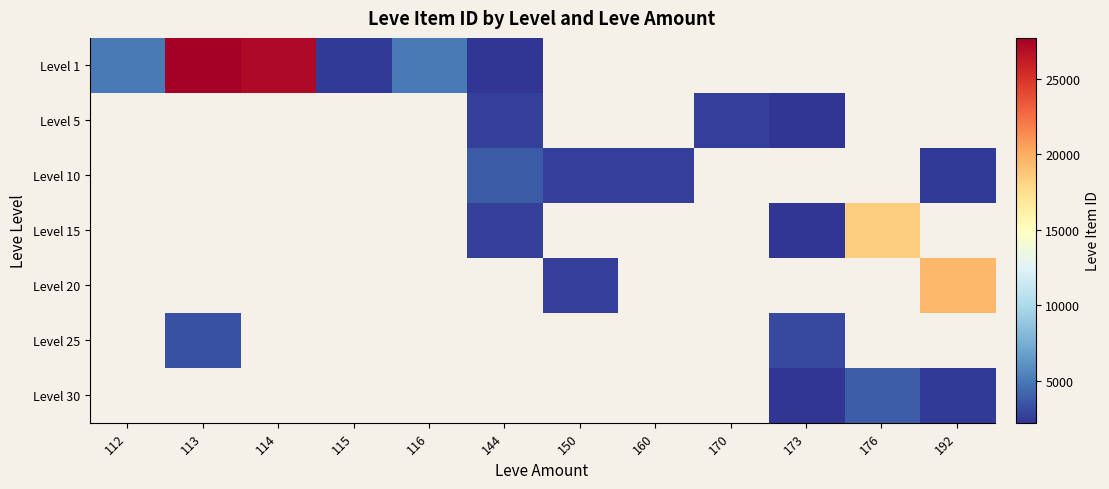

At how many categories does at least one series exceed 8409?

4